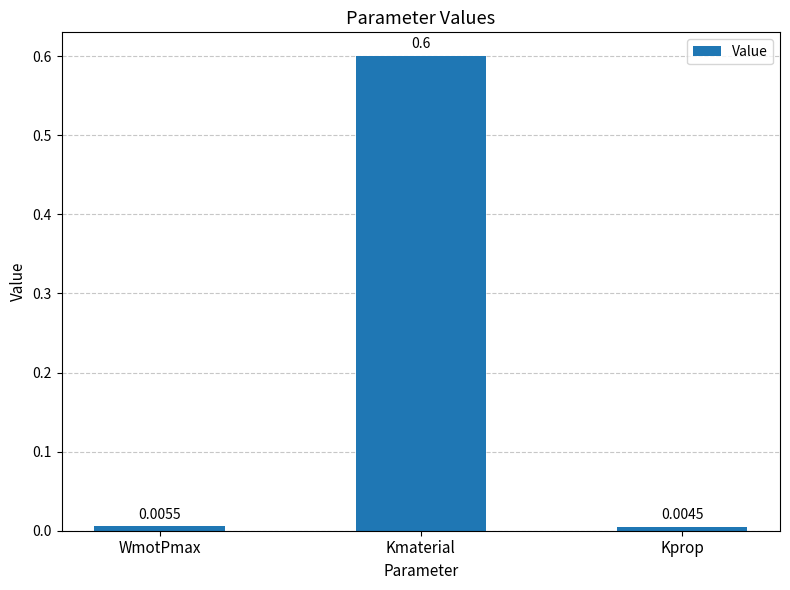

Is it true that the value at Kmaterial is 0.6?

True